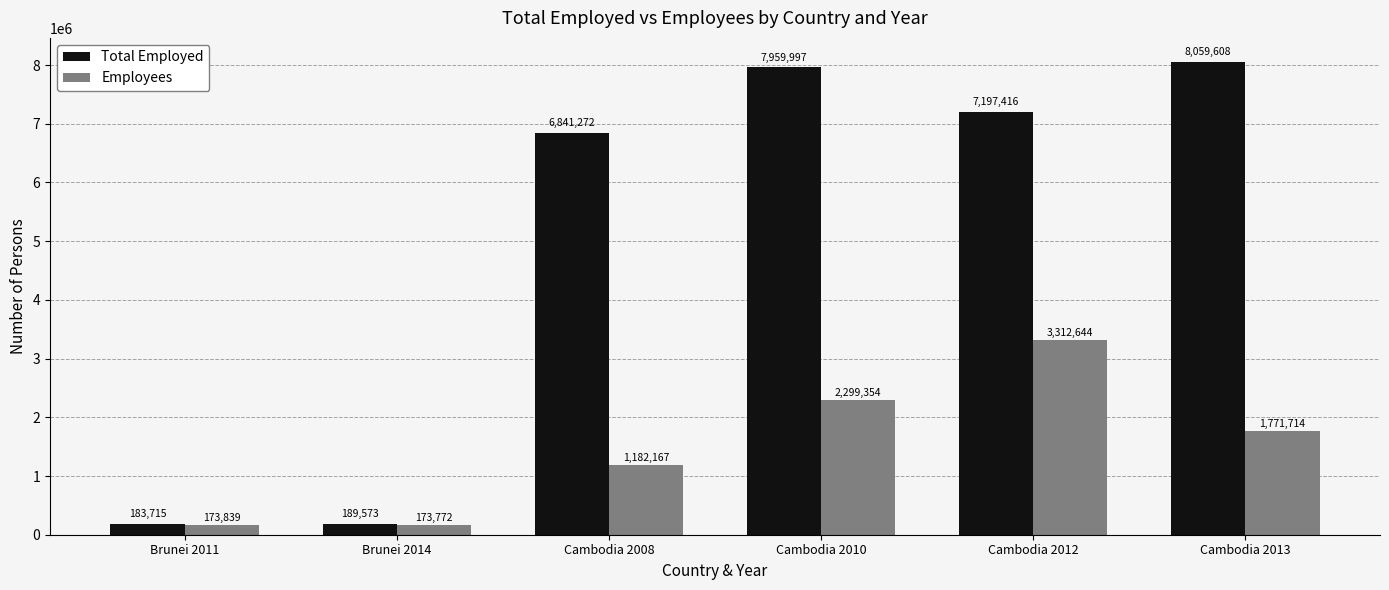

Is it true that Total Employed equals 7959997 at Cambodia 2010?

True